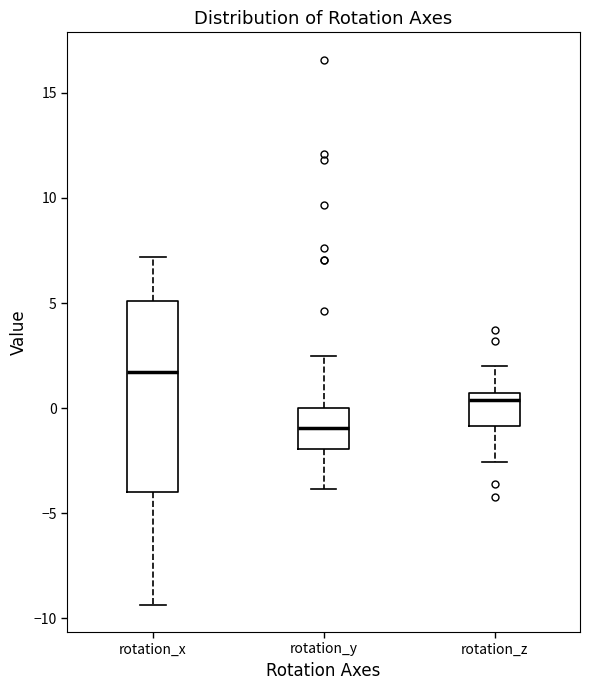

Reading left to right, transcribe this box plot: for each box, give where its median line is, the range the box spans, and where its two whiskers end, as read against the y-axis. The values are not printed on the chart, so give them approximately, as read against the axis.

rotation_x: median 1.5, box -4.0 to 5.0, whiskers -9.5 to 7.0
rotation_y: median -1.0, box -2.0 to 0.0, whiskers -4.0 to 2.5
rotation_z: median 0.5 (just below the box's upper edge), box -1.0 to 0.5, whiskers -2.5 to 2.0